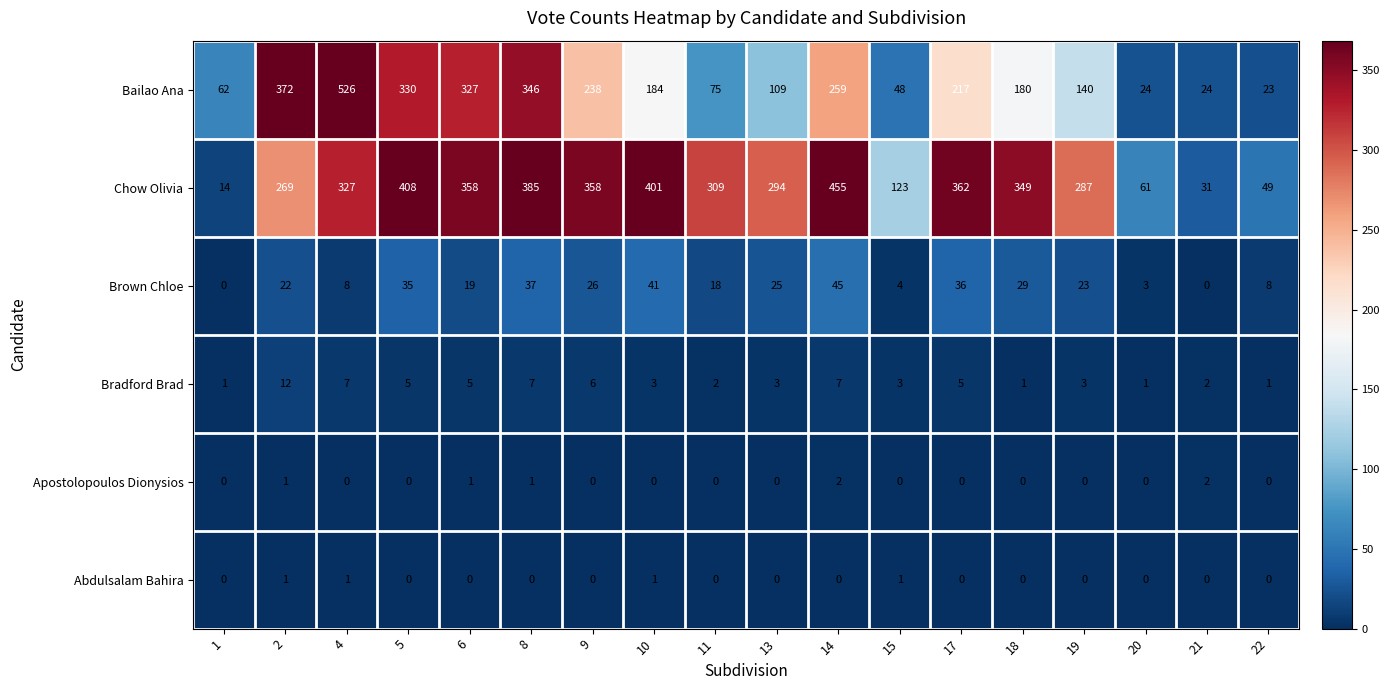

The Bailao Ana series shows 330 at 5. True or false?

True